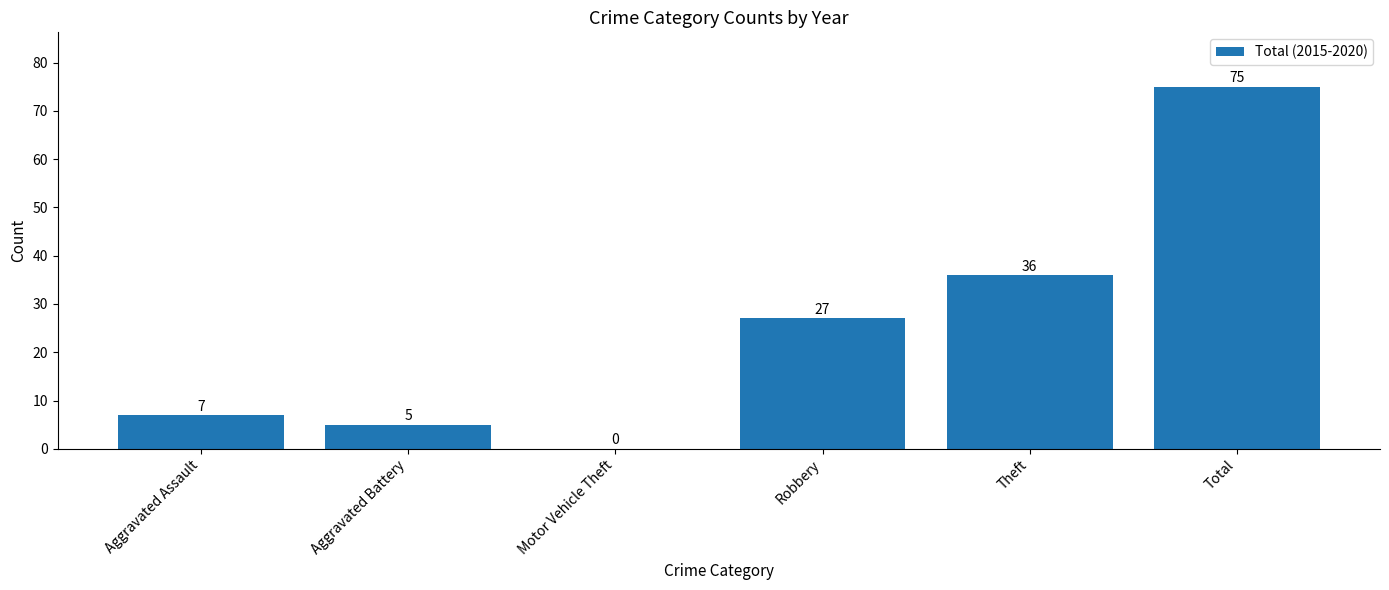

How many categories are shown in the chart?

6